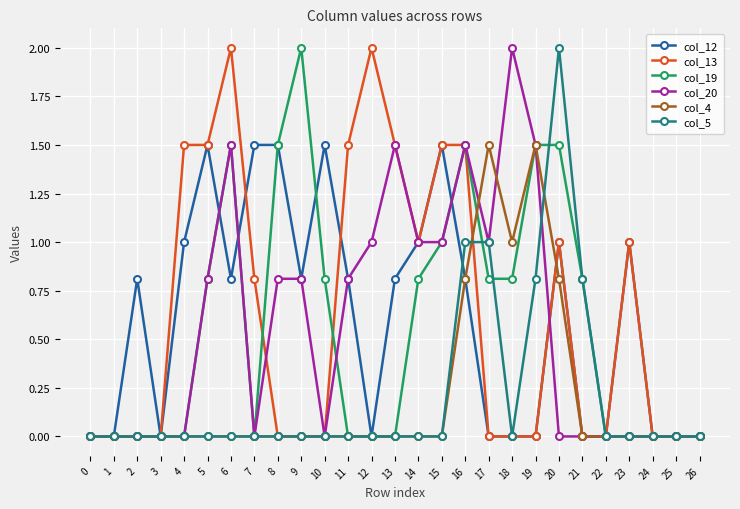

True or false: col_4 has a value of 0.8 at 16.

True